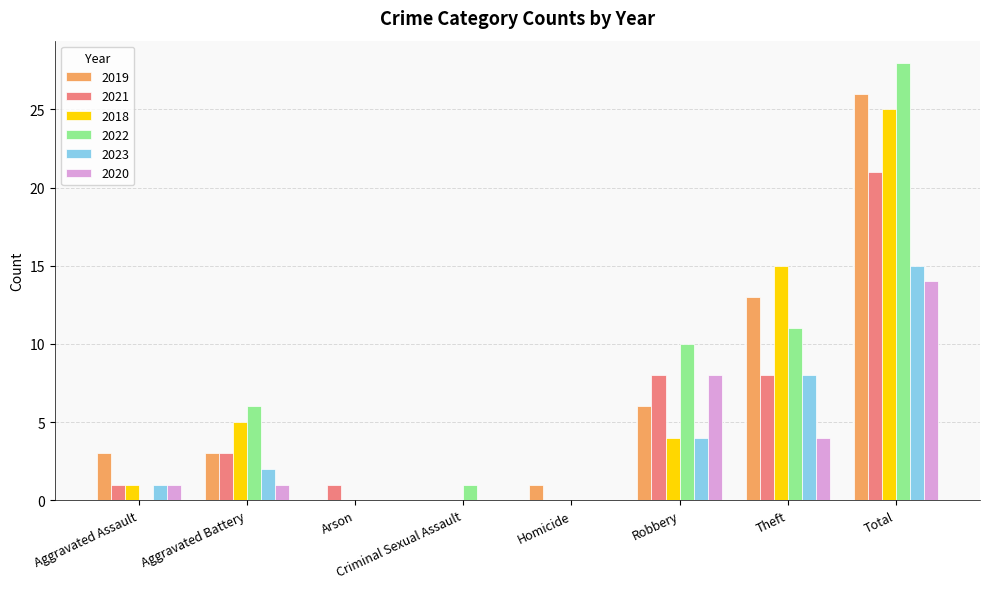

At which label does 2021 reach its peak?

Total